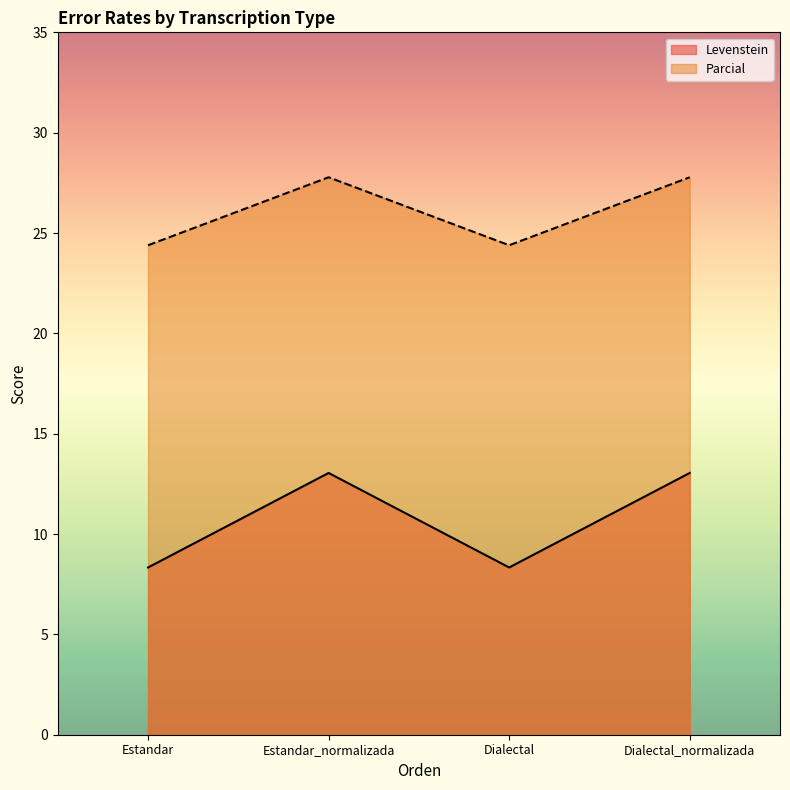

What is the smallest value displayed?

8.3